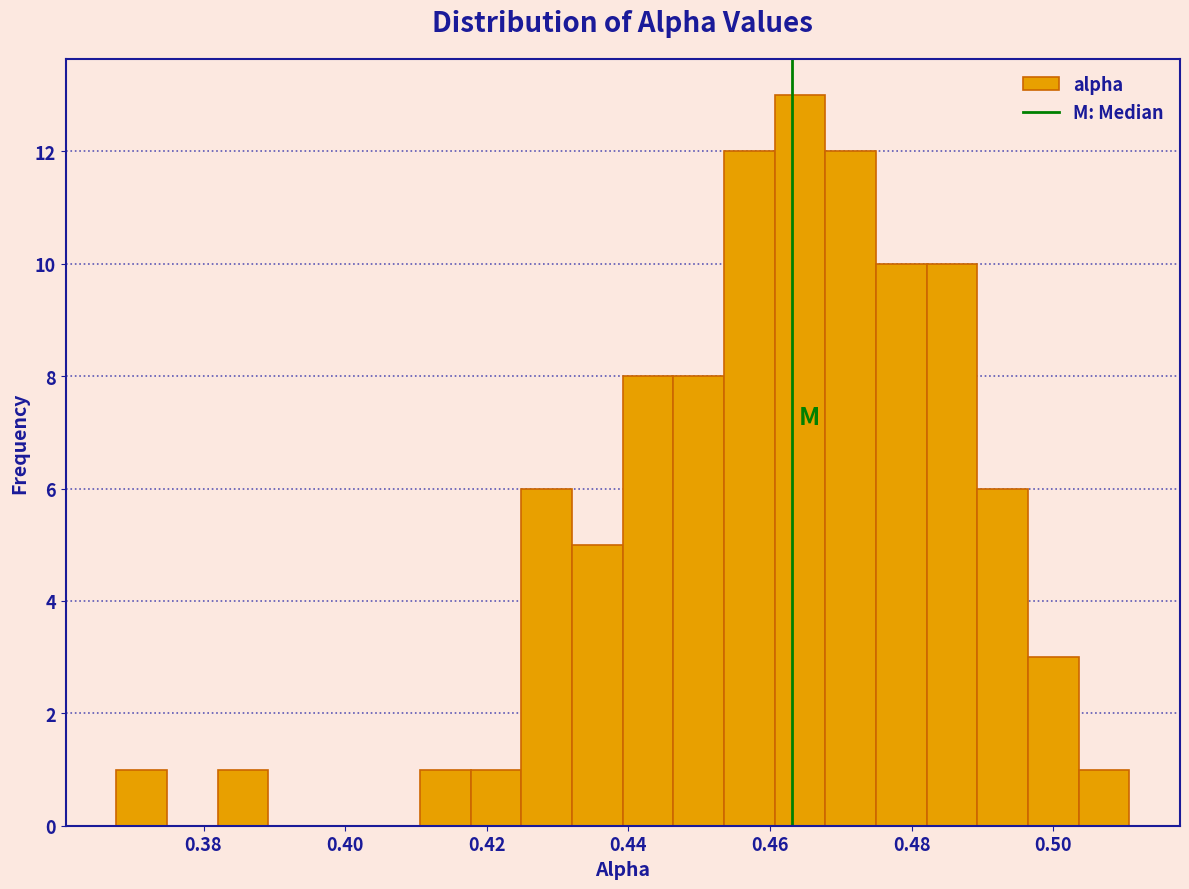

Around what value on the x-axis is the tallest bar? Give the approximate position of its centre, as read against the axis.

0.464